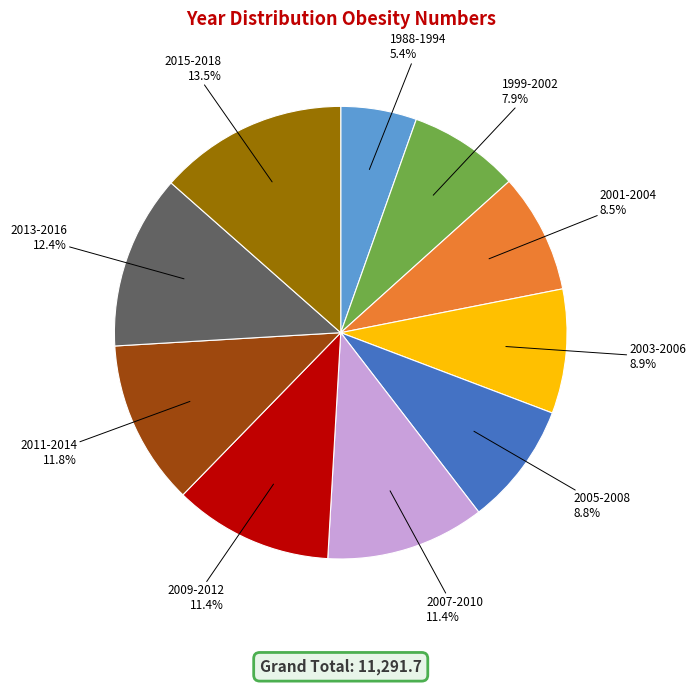

Which slice is the largest?

2015-2018